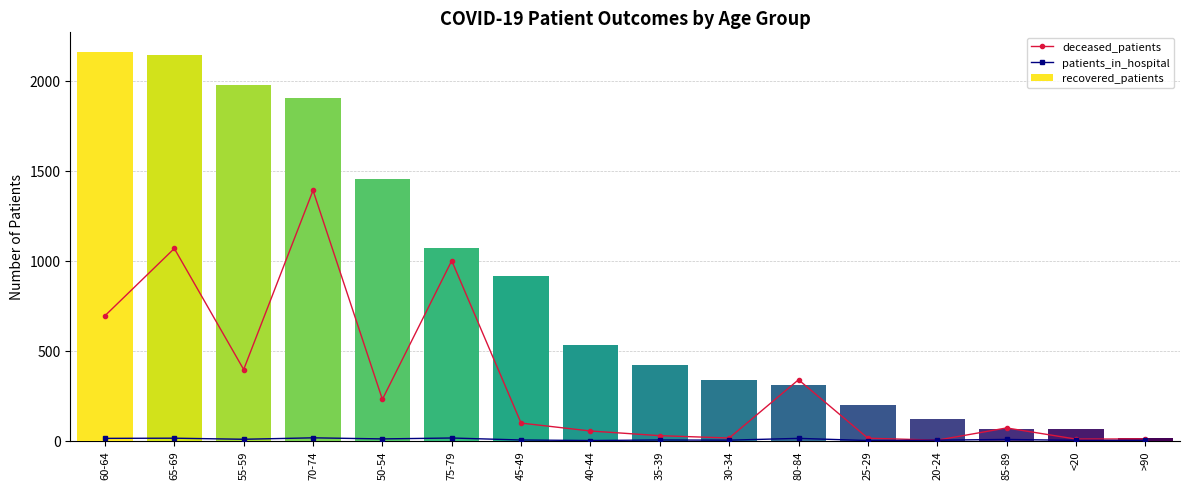

What is the spread (max minus min) of values at 45-49?

914